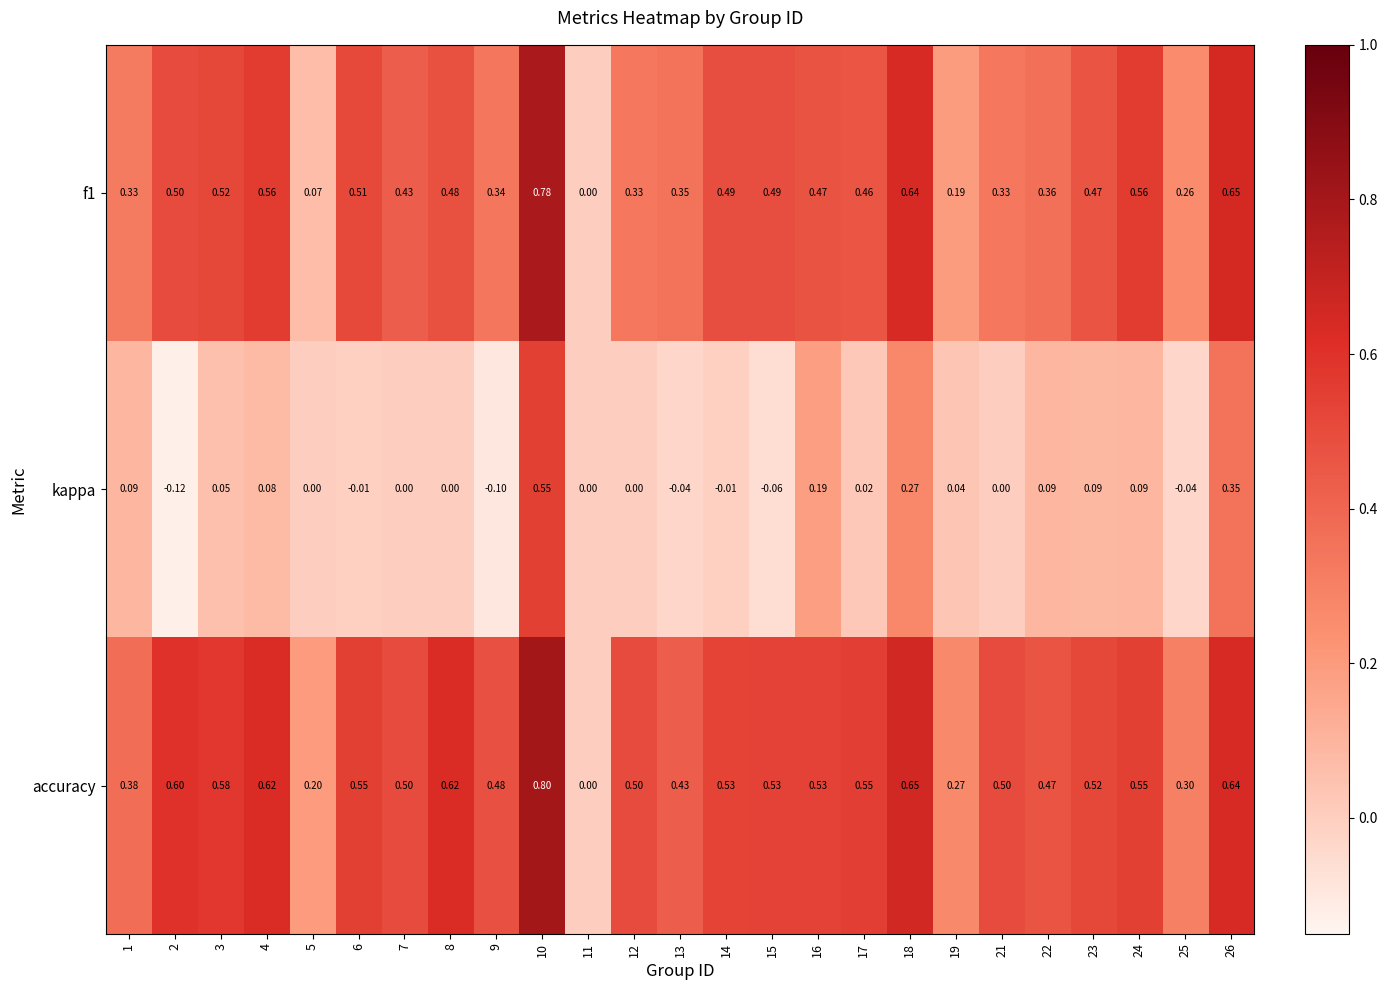

Which series has the largest total across all categories?

accuracy